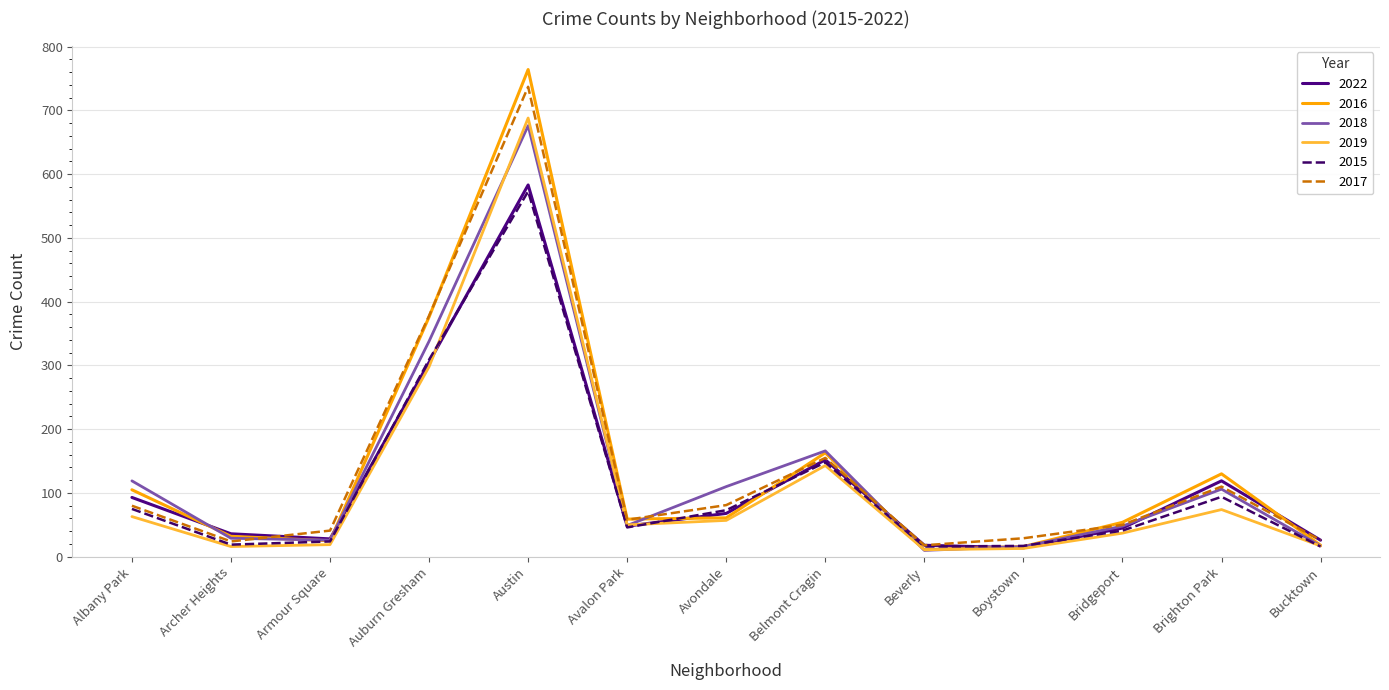

Which series has the widest spread of values?

2016